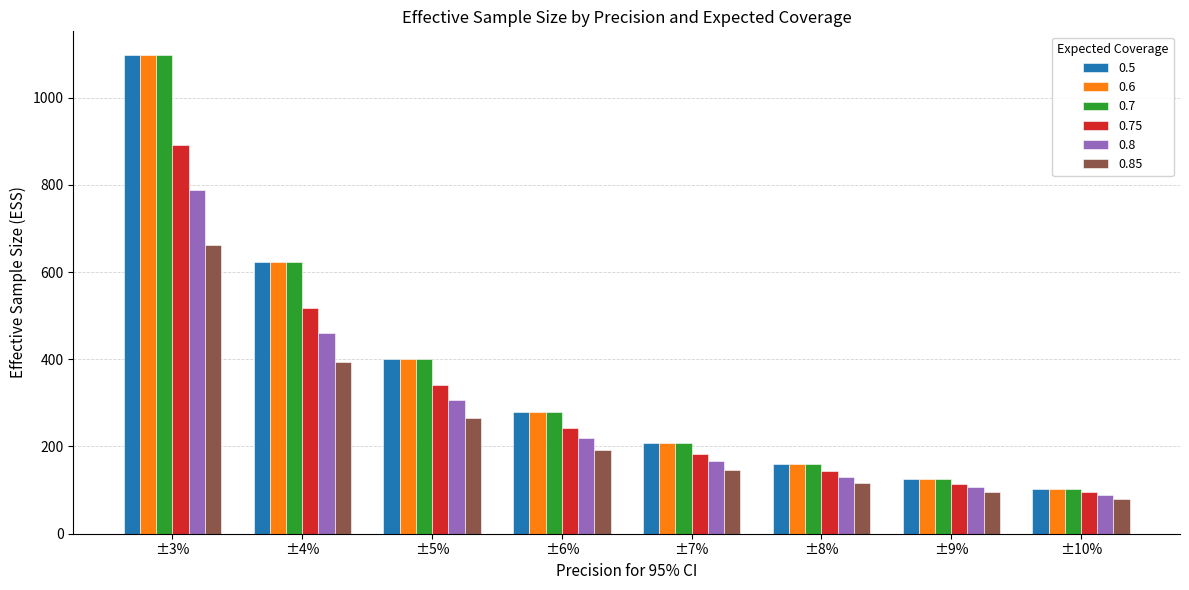

The value of 0.75 at ±7% is 182. True or false?

True